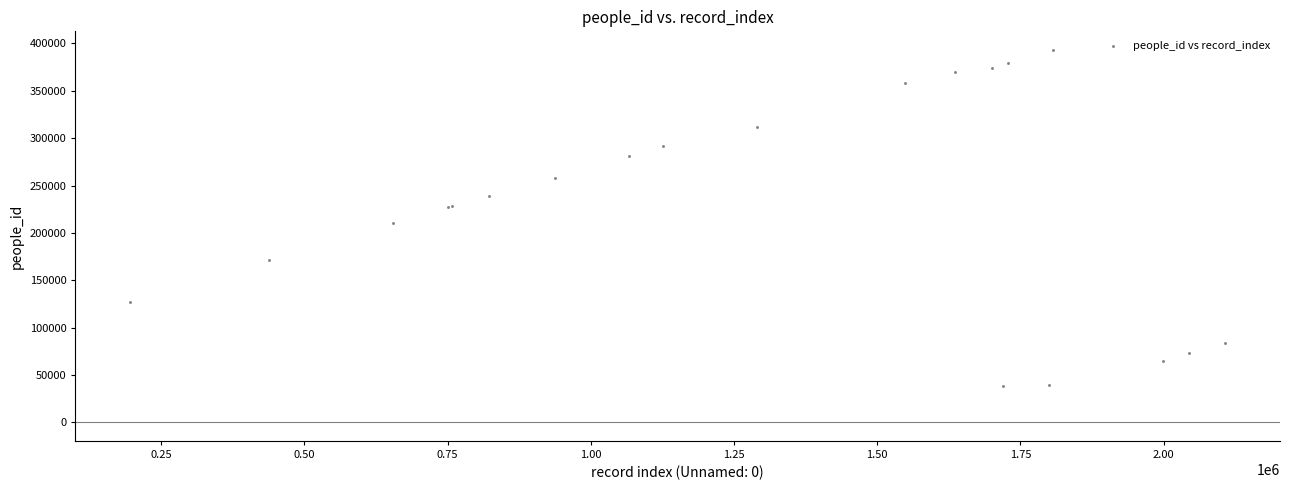

What Y value in the scatter plot is closest to 215474?

210099